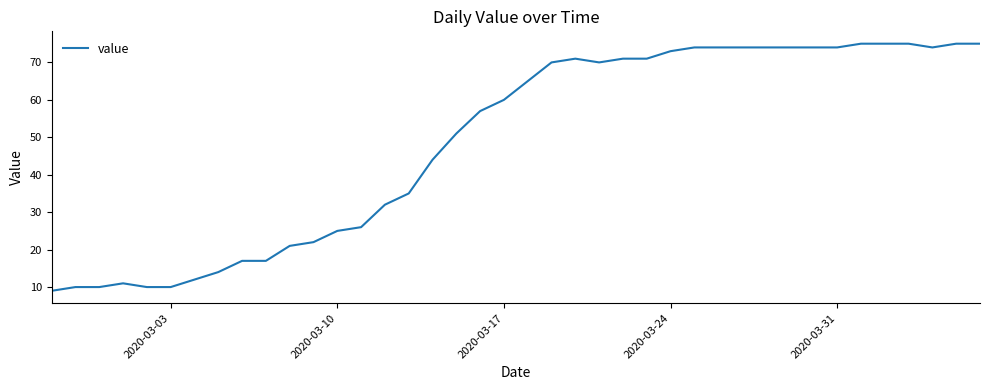

What is the difference between the maximum and minimum values?

66